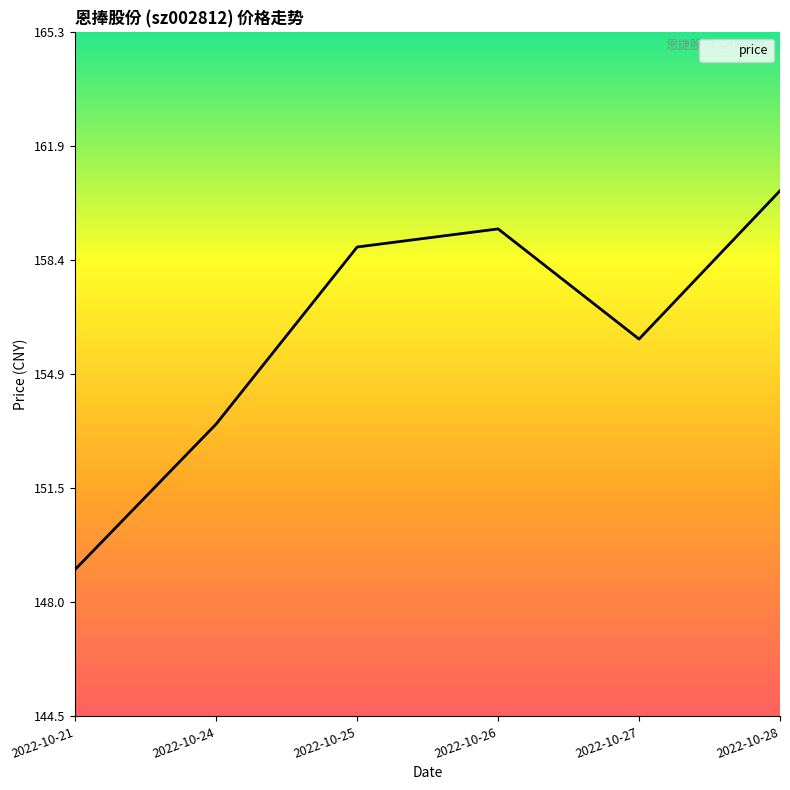

What is the maximum value shown in the chart?

160.5